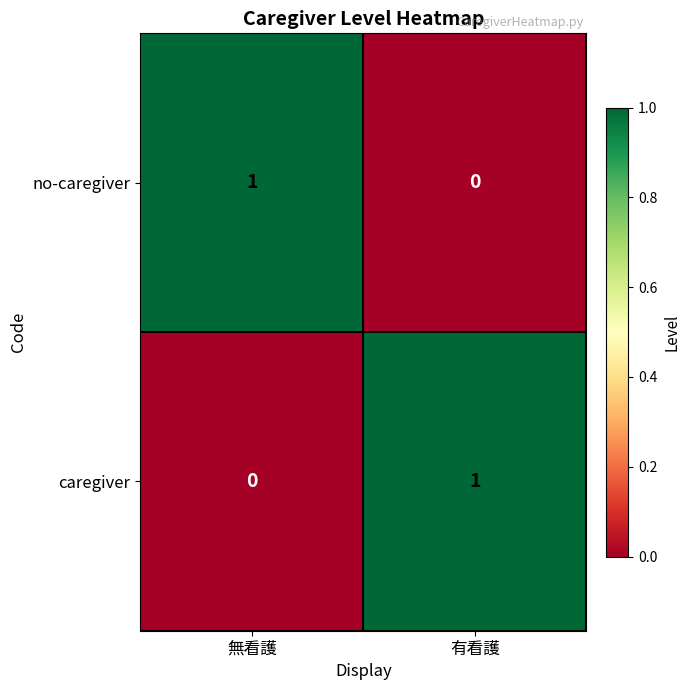

Is the value of no-caregiver at 有看護 greater than the value of caregiver at 有看護?

No